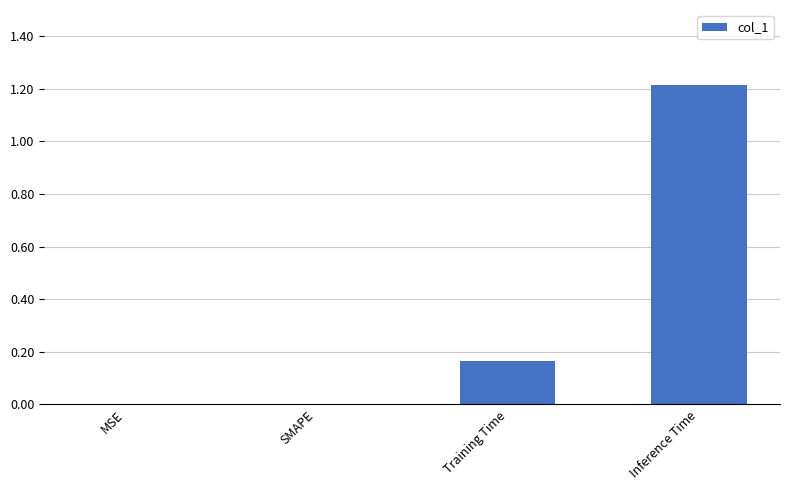

Is it true that the value at SMAPE is 0.0?

True